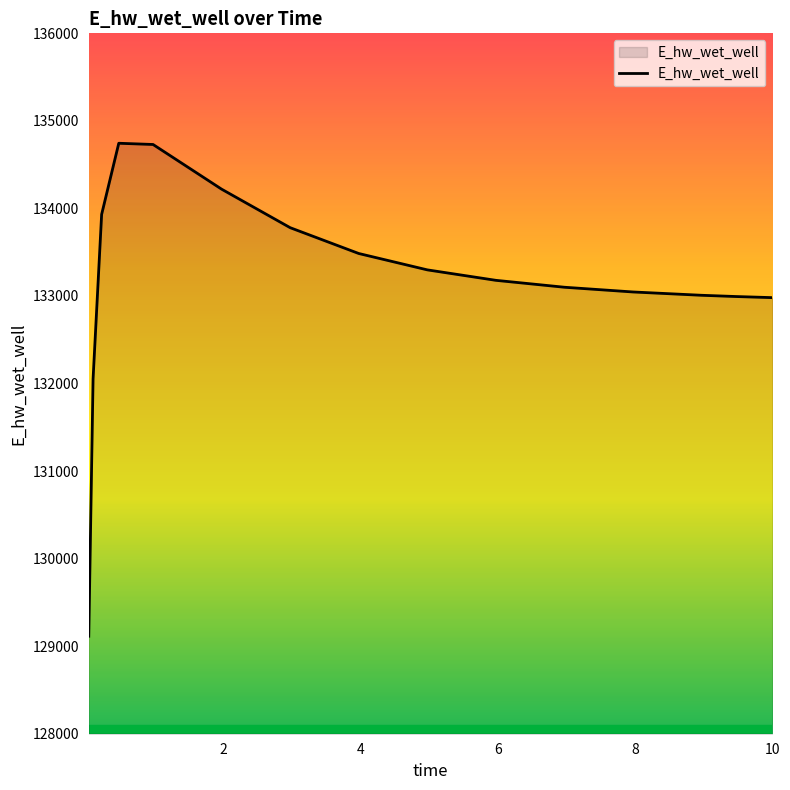

What is the greatest value displayed?

134744.4